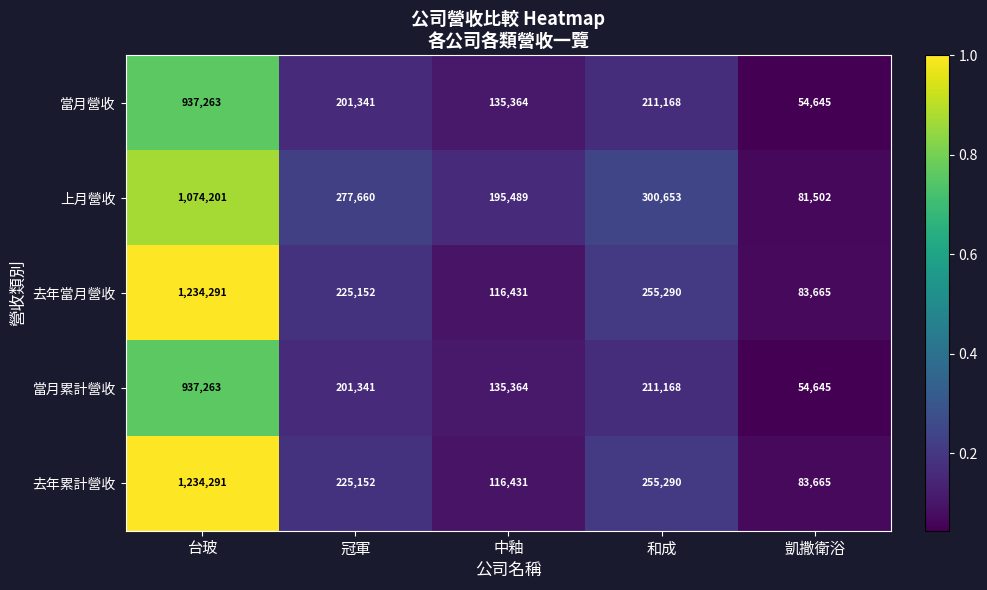

What is the difference between the 當月累計營收 values at 中釉 and 凱撒衛浴?

80719